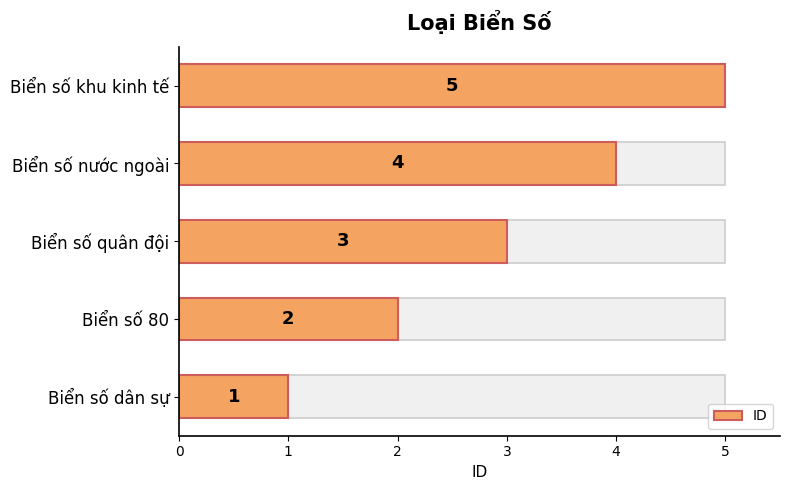

What is the minimum value shown in the chart?

1